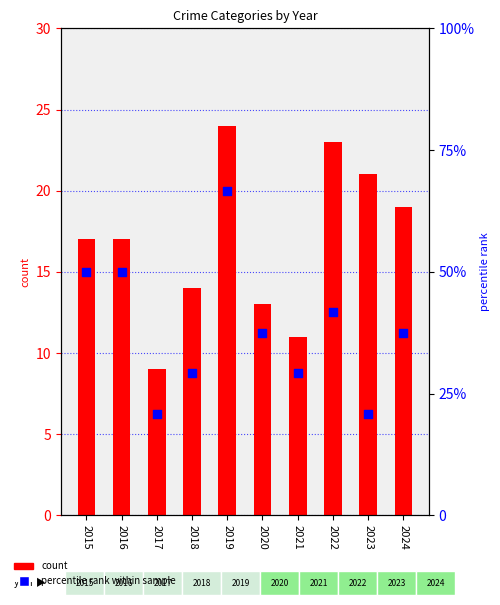

At which category is the sum across all series the highest?

2019